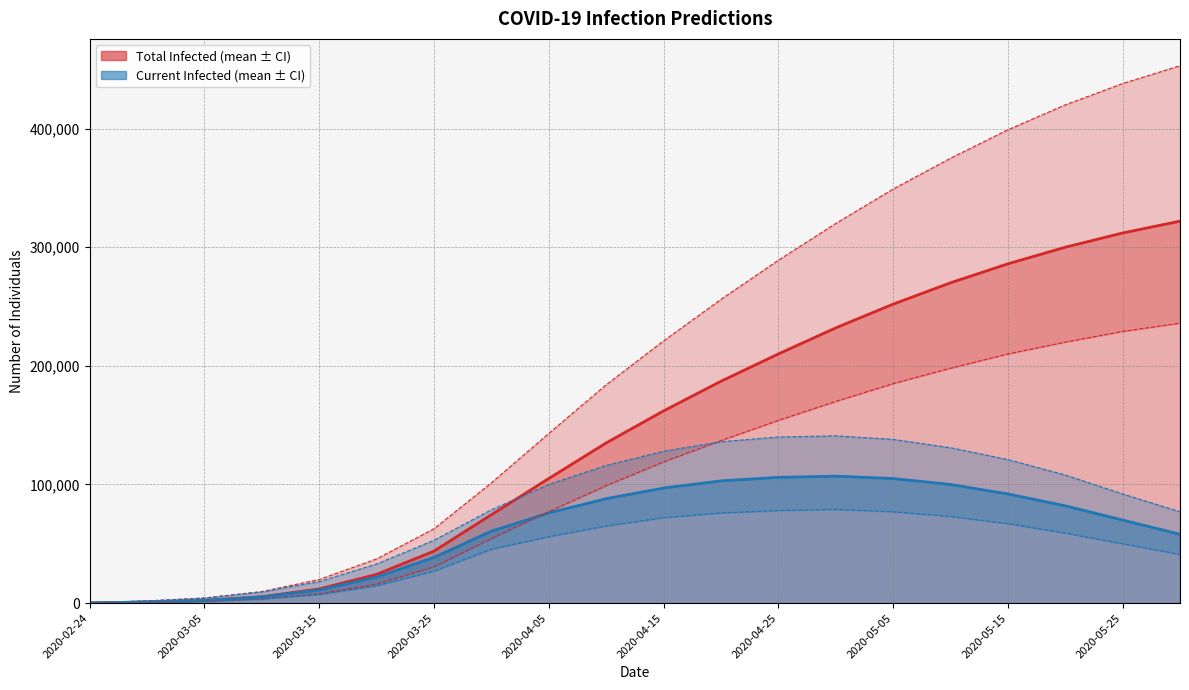

What is the value of the Total Infected Lower point at the 16th from the left?

198000